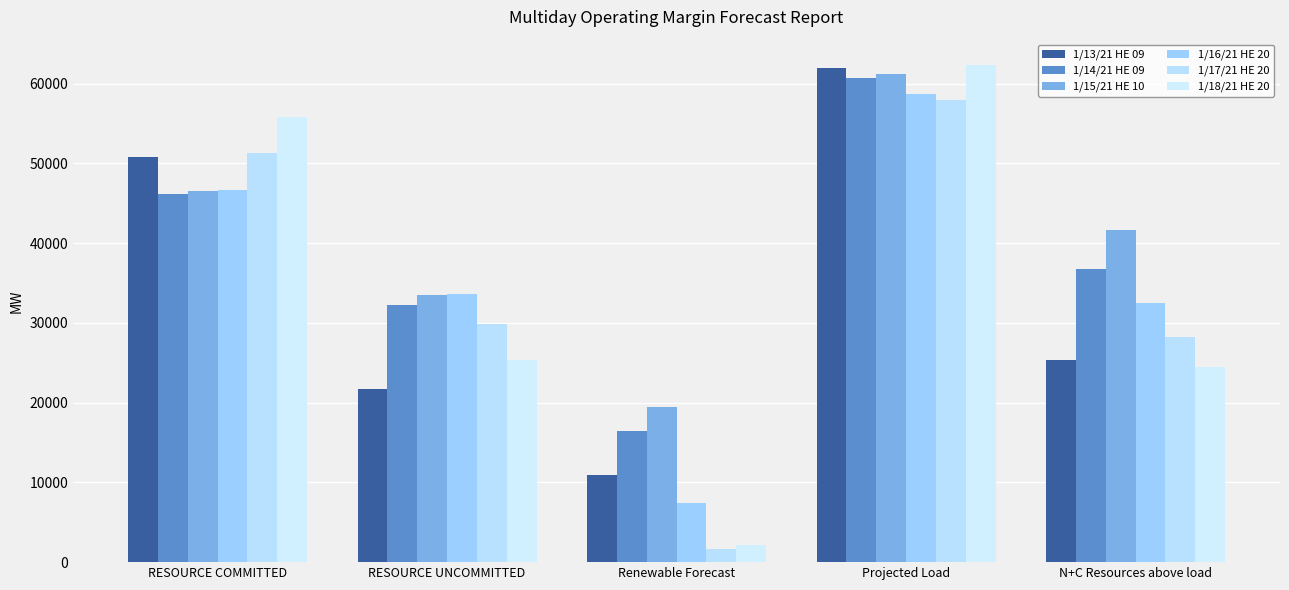

Does the chart contain any negative values?

No